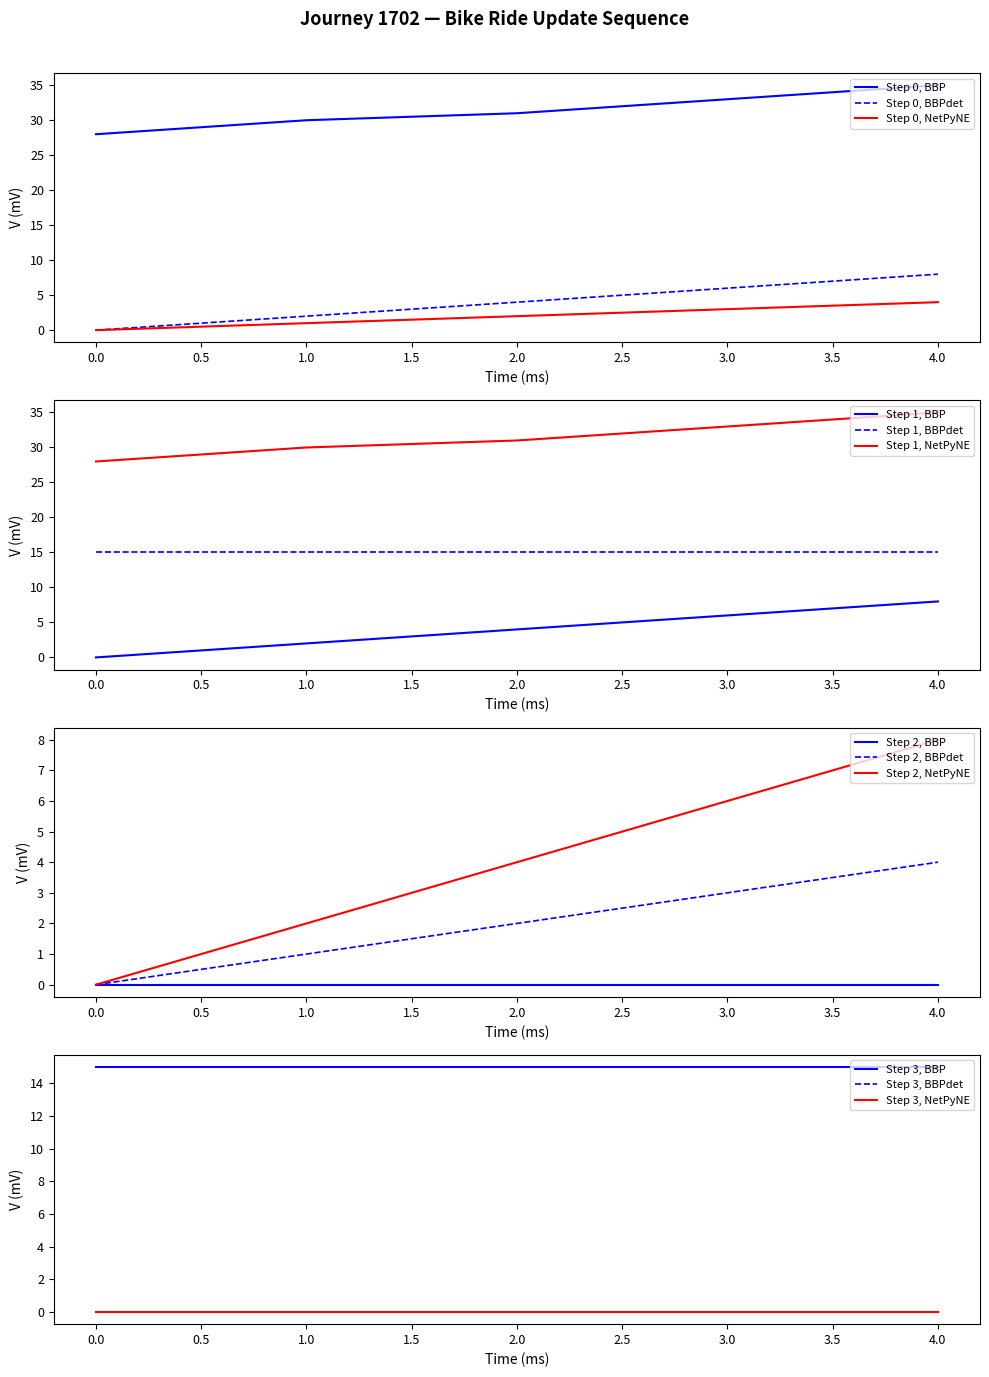

The update_sequence series shows 5 at 4. True or false?

False